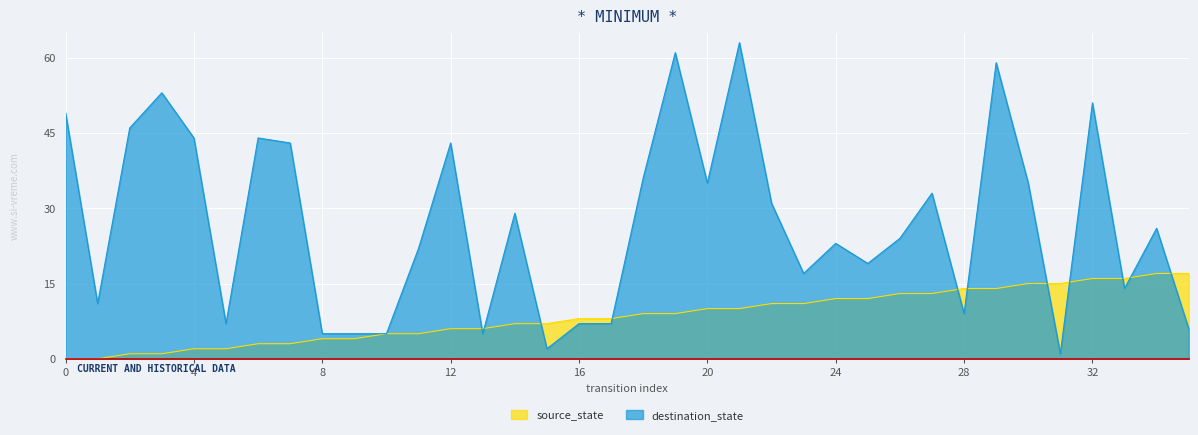

Rank the series by their maximum value, from lowest to highest.

source_state, destination_state